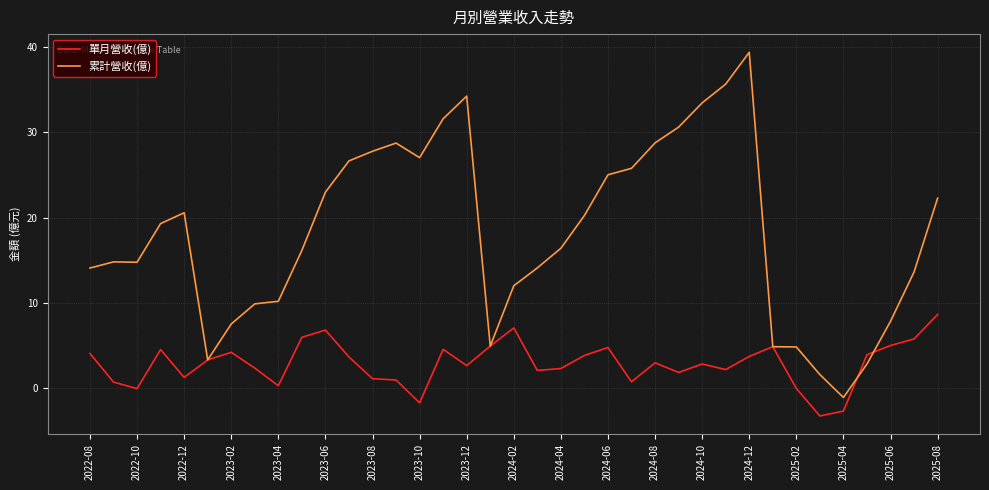

What is the maximum value shown in the chart?

39.4